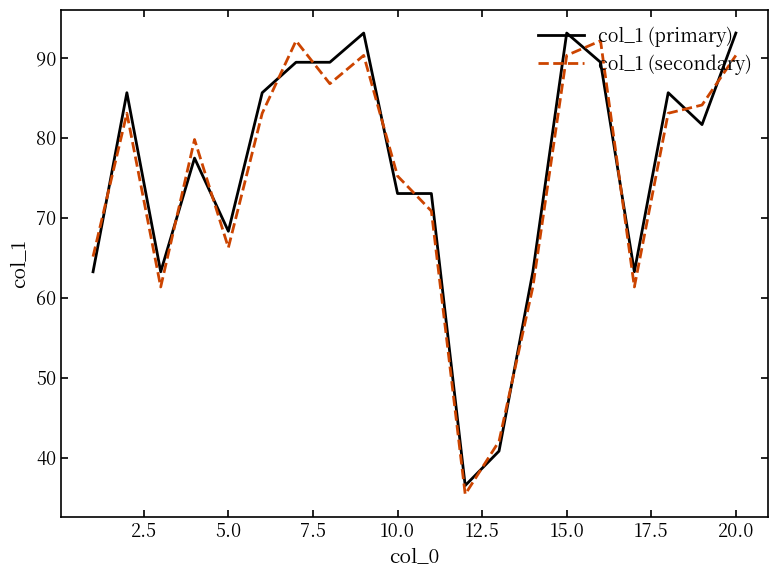

True or false: col_1 (secondary) and col_1 (primary) intersect in this chart.

True